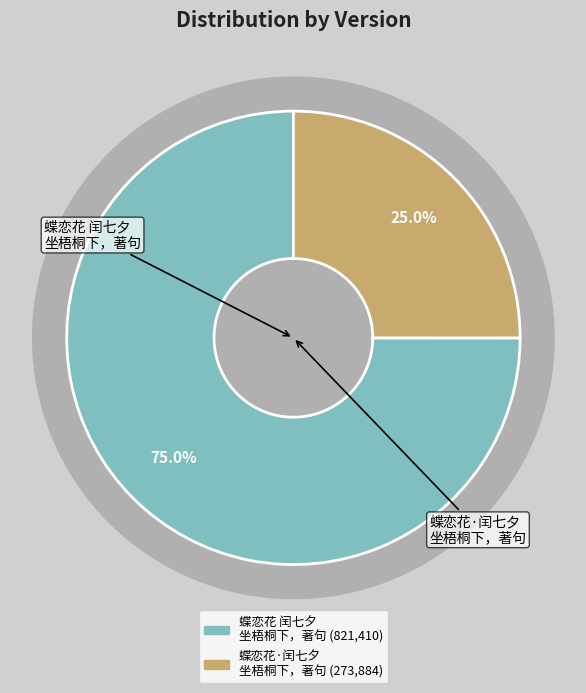

Is it true that 蝶恋花 闰七夕坐梧桐下，著句 is 80% of the pie?

False